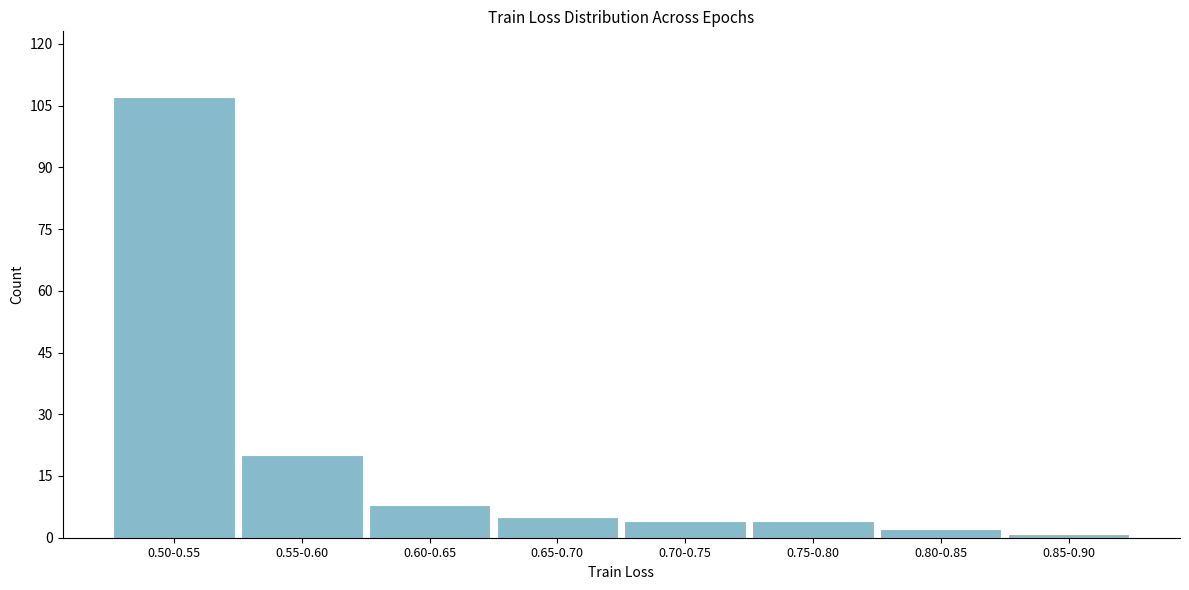

Reading left to right, extract all data points from this chart.

0.50-0.55=107	0.55-0.60=20	0.60-0.65=8	0.65-0.70=5	0.70-0.75=4	0.75-0.80=4	0.80-0.85=2	0.85-0.90=1